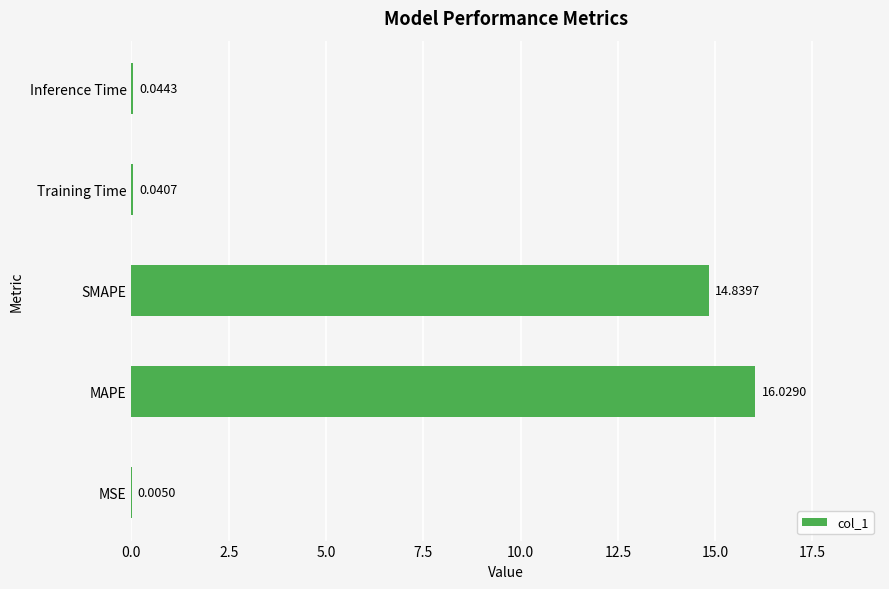

At which category does the chart reach its peak across all series?

MAPE